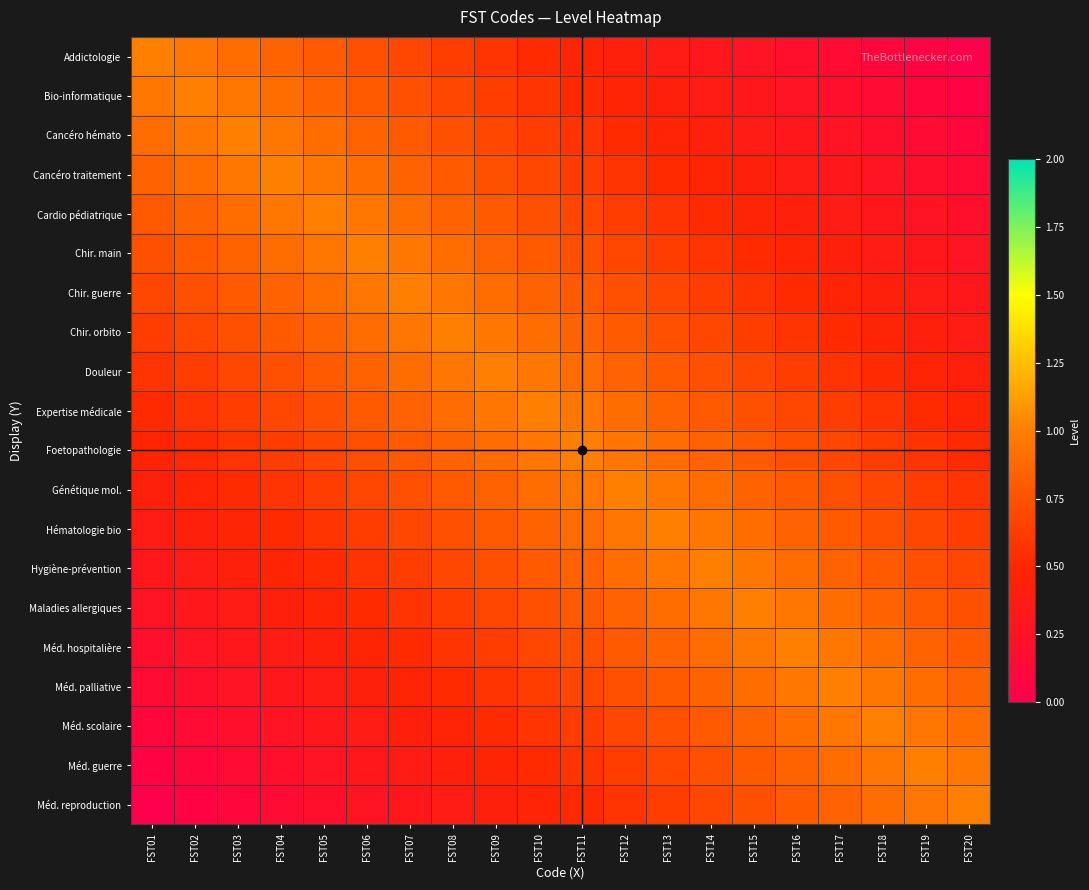

At how many categories does at least one series exceed 0?

20